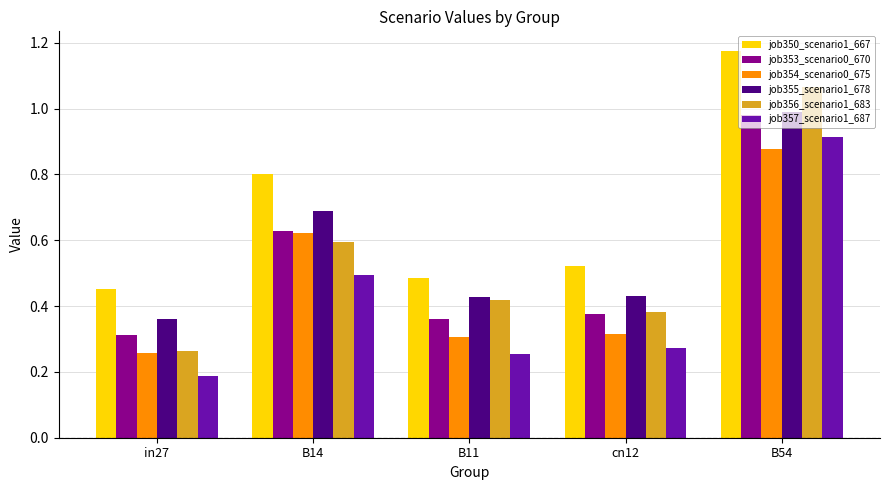

The value of job355_scenario1_678 at B11 is 0.1. True or false?

False